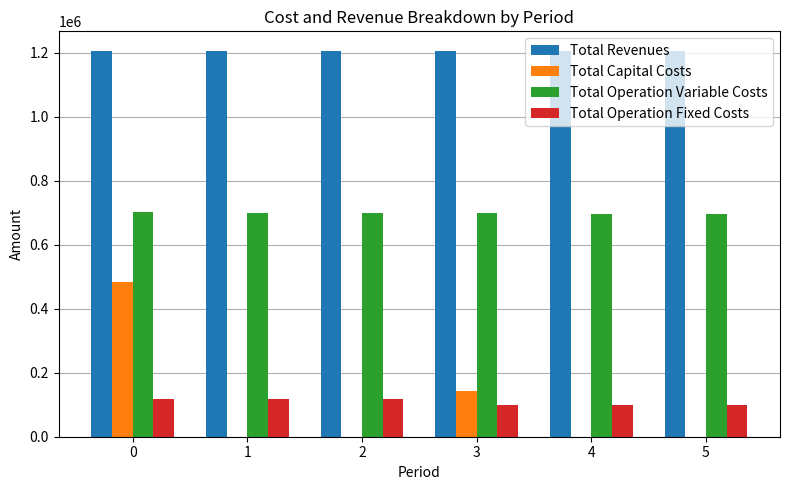

Are the bars horizontal?

No